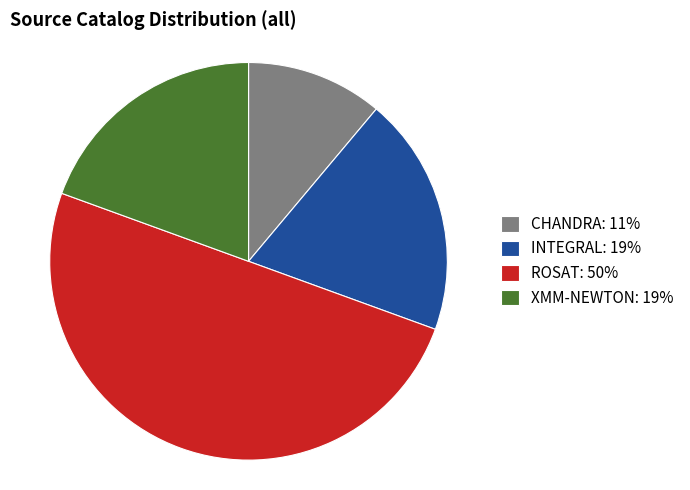

Approximately how many times larger is the value at INTEGRAL compared to XMM-NEWTON?

1.0